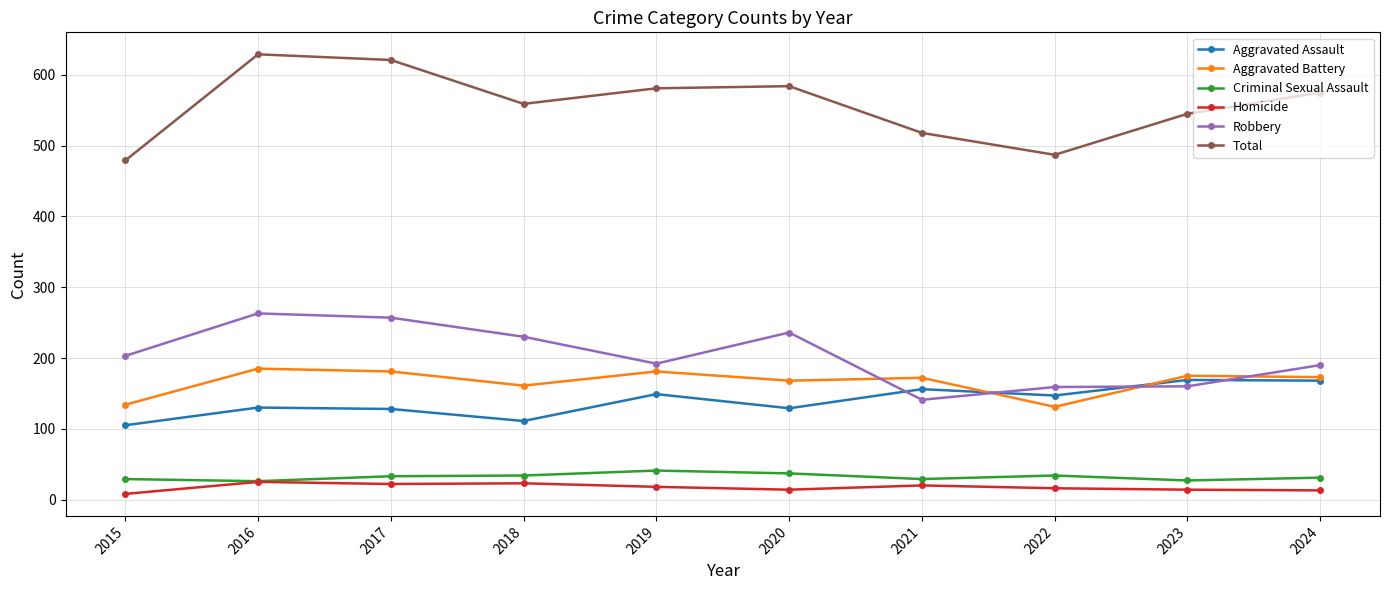

What is the value of the Aggravated Assault point at the 8th from the left?

147